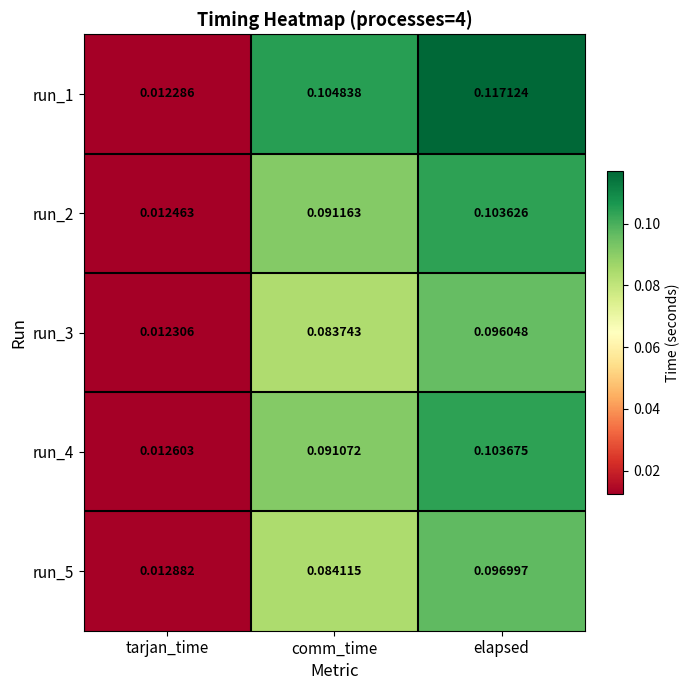

Where is run_3 nearest to the value 0?

tarjan_time